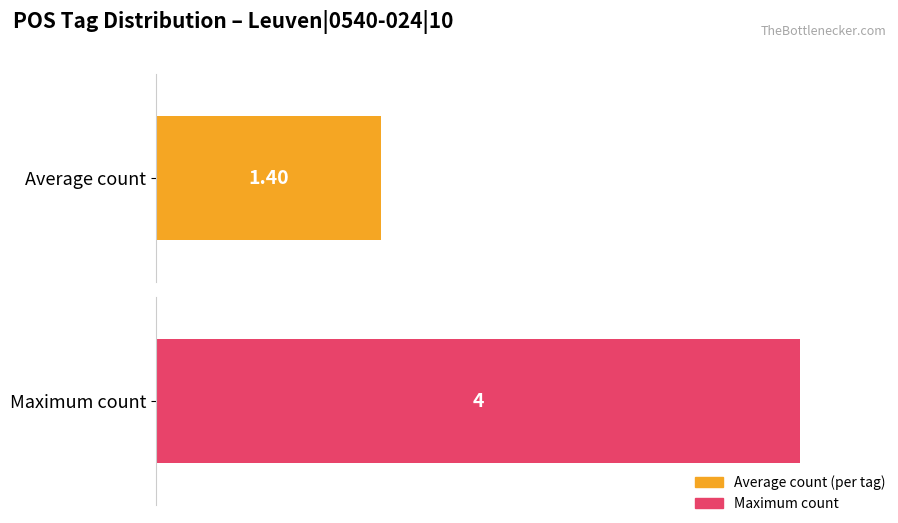

Does the chart contain stacked bars?

No